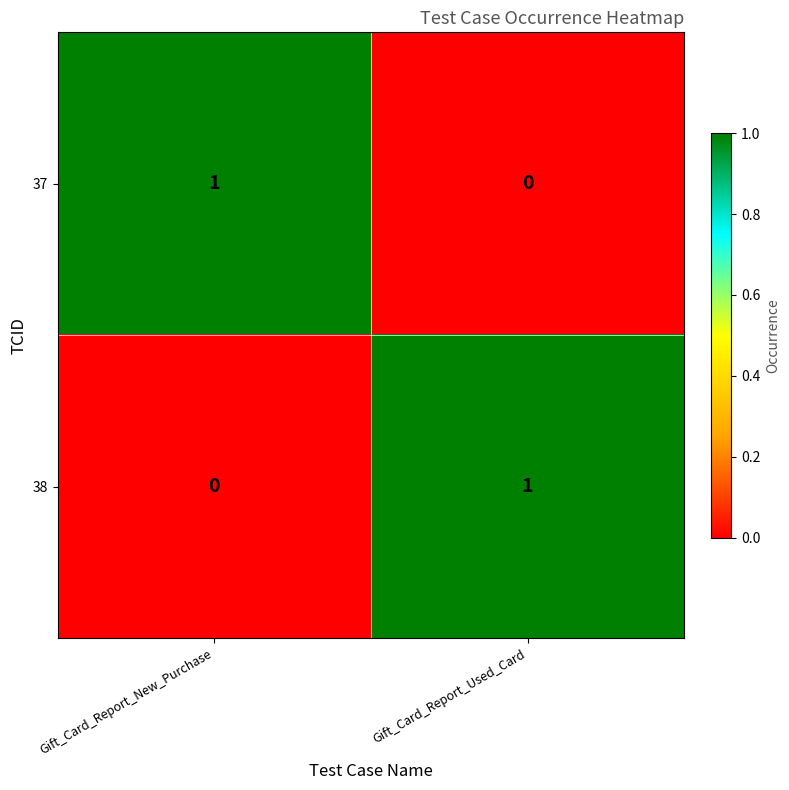

How many data points does each series have?

2